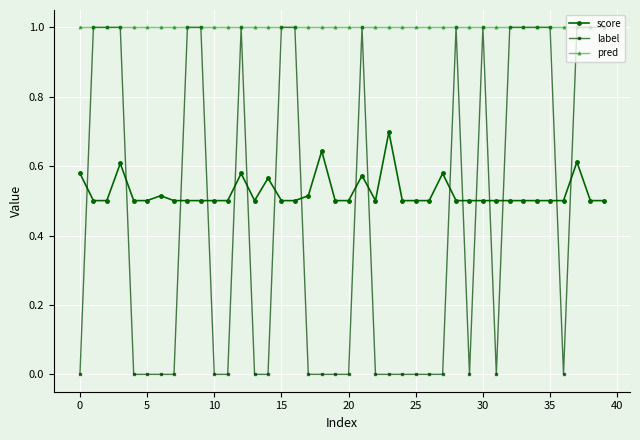

What is the value of the pred point at the 14th from the left?

1.0